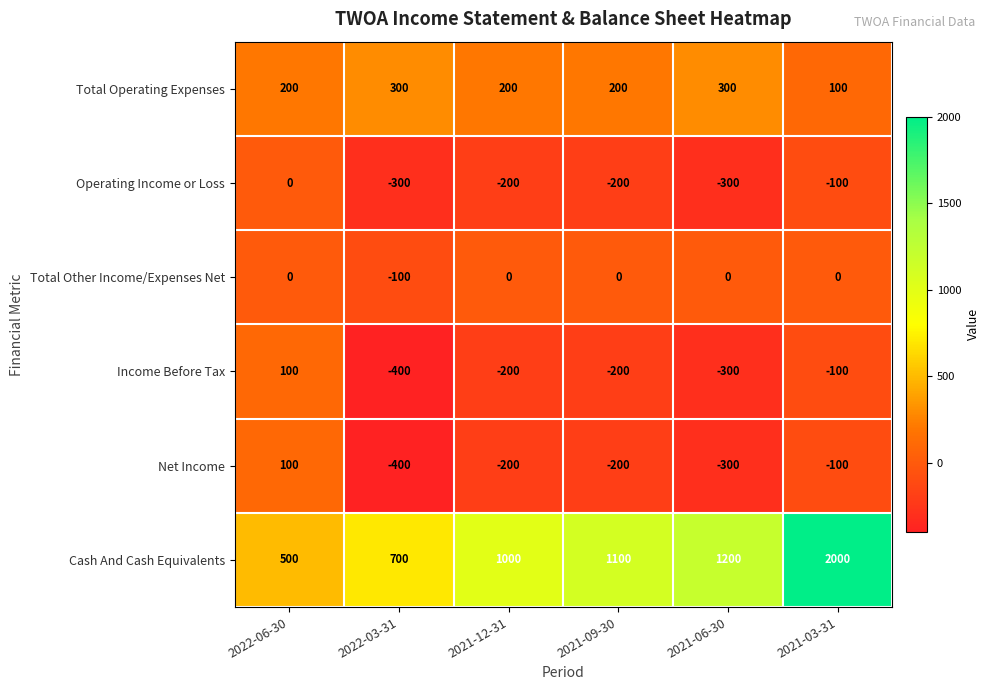

What is the average value of the Total Operating Expenses series?

217